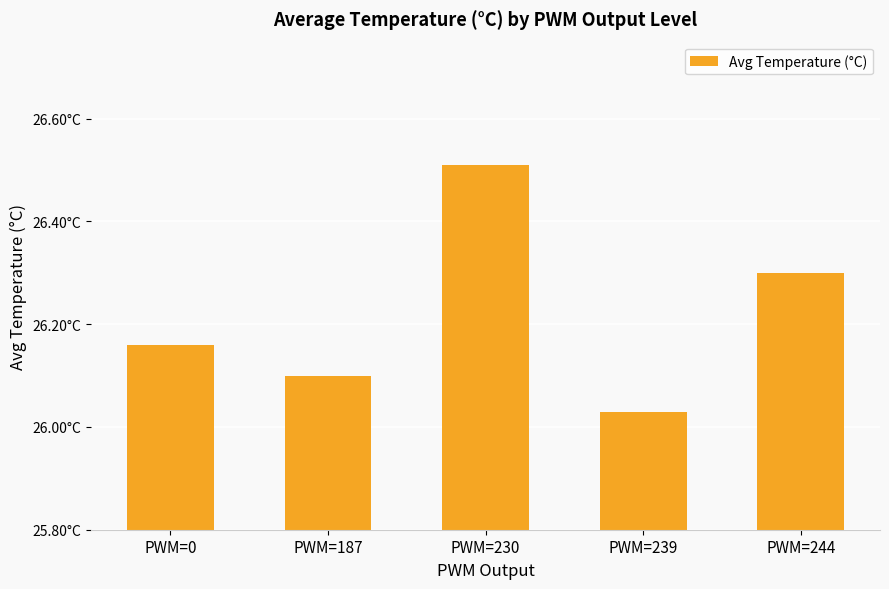

Reading left to right, list all the values displayed in this chart.

26.2	26.1	26.5	26.0	26.3